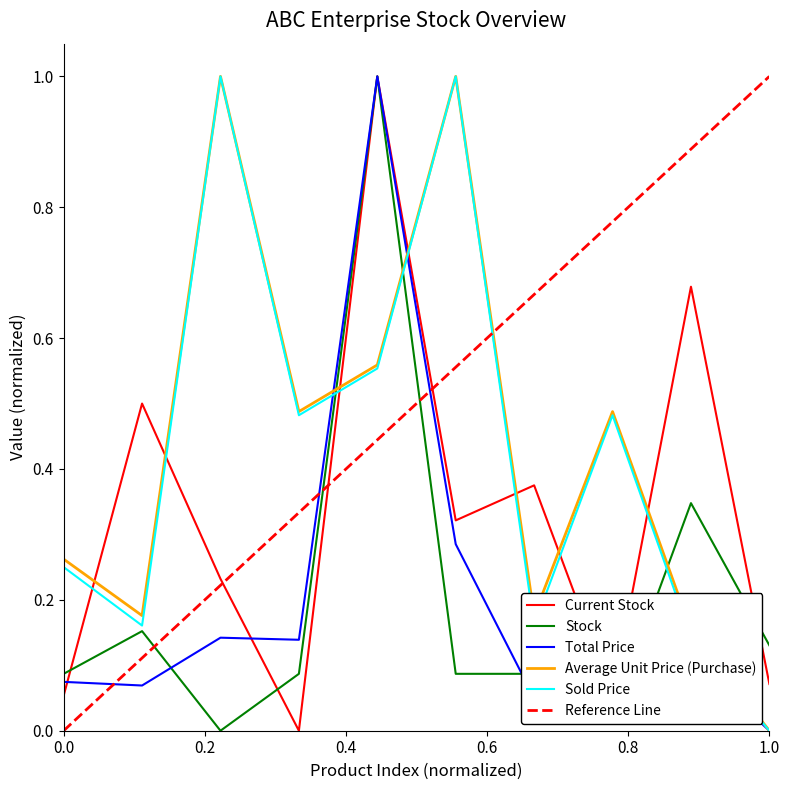

What is the maximum value shown in the chart?

1.0